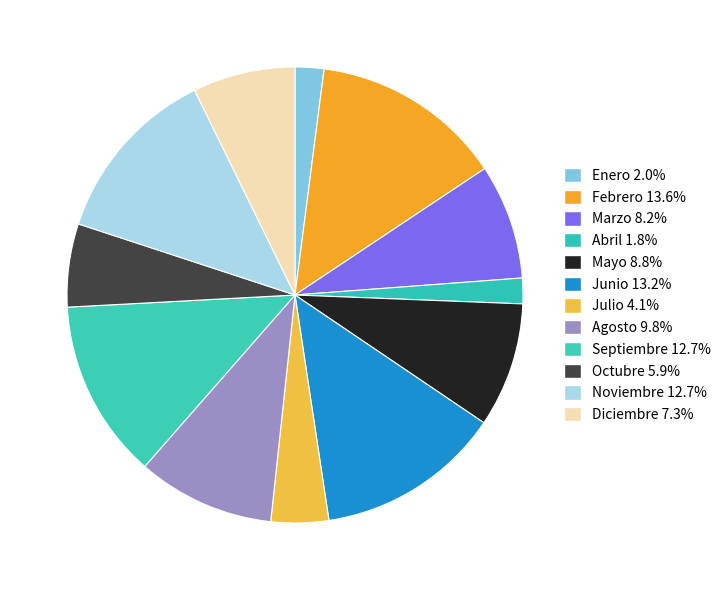

What is the ratio of the value at Julio to the value at Abril?

2.2